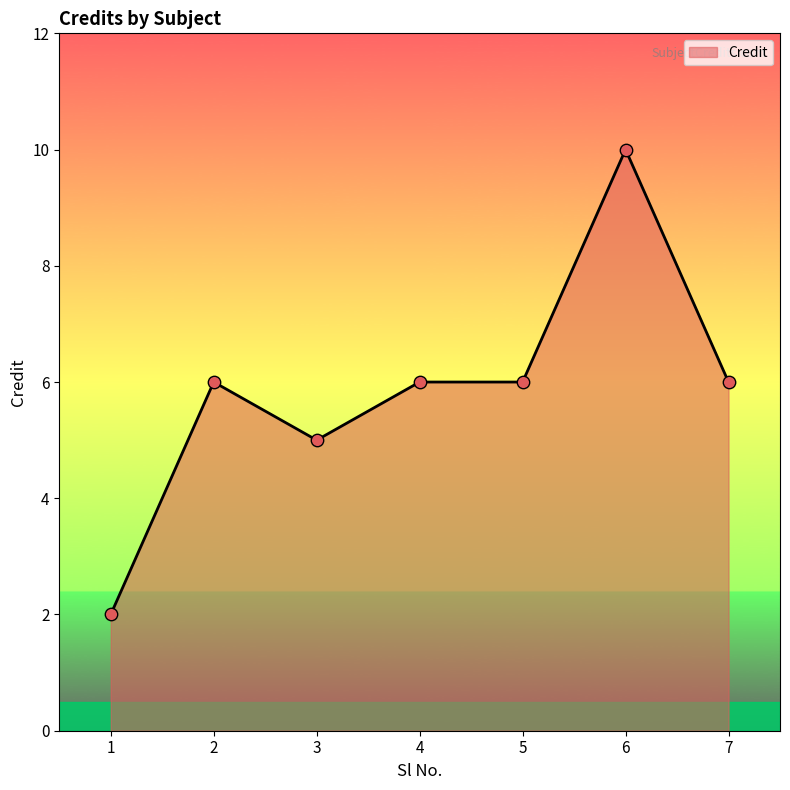

What is the change in value from 3 to 6?

+5